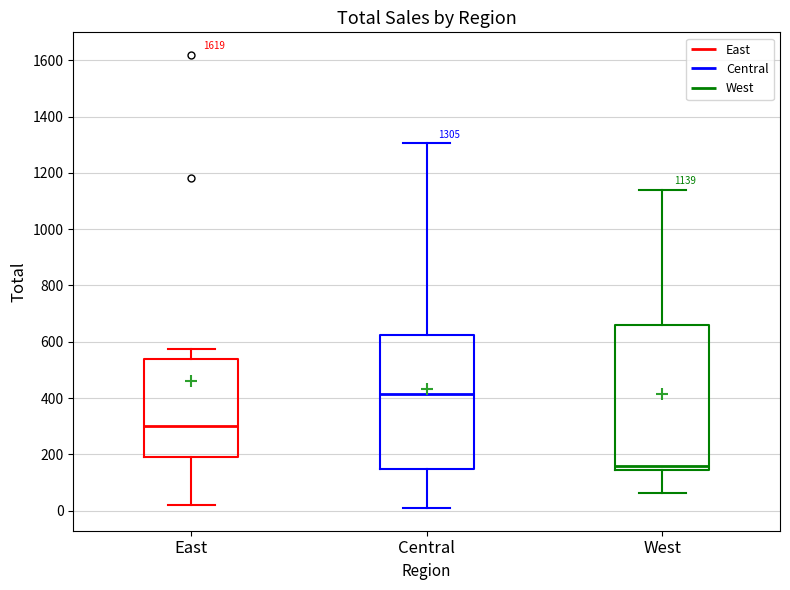

Which box has the highest median line?

Central